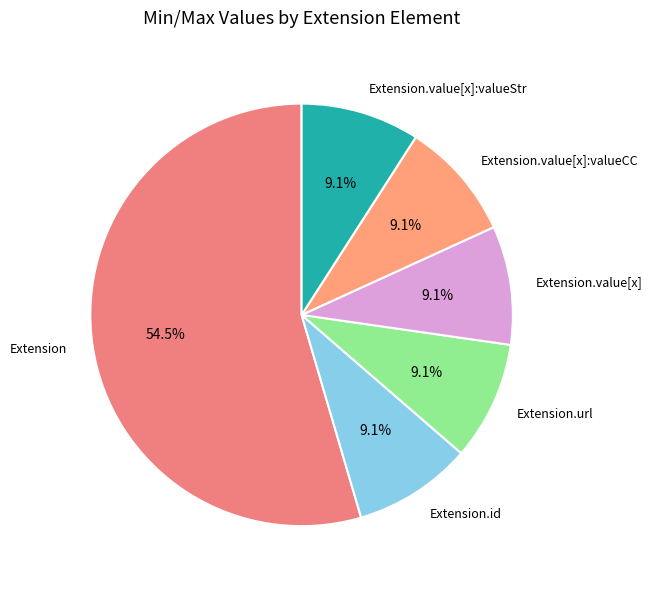

To the nearest percent, what is the difference between the largest and smallest slice percentages?

45%